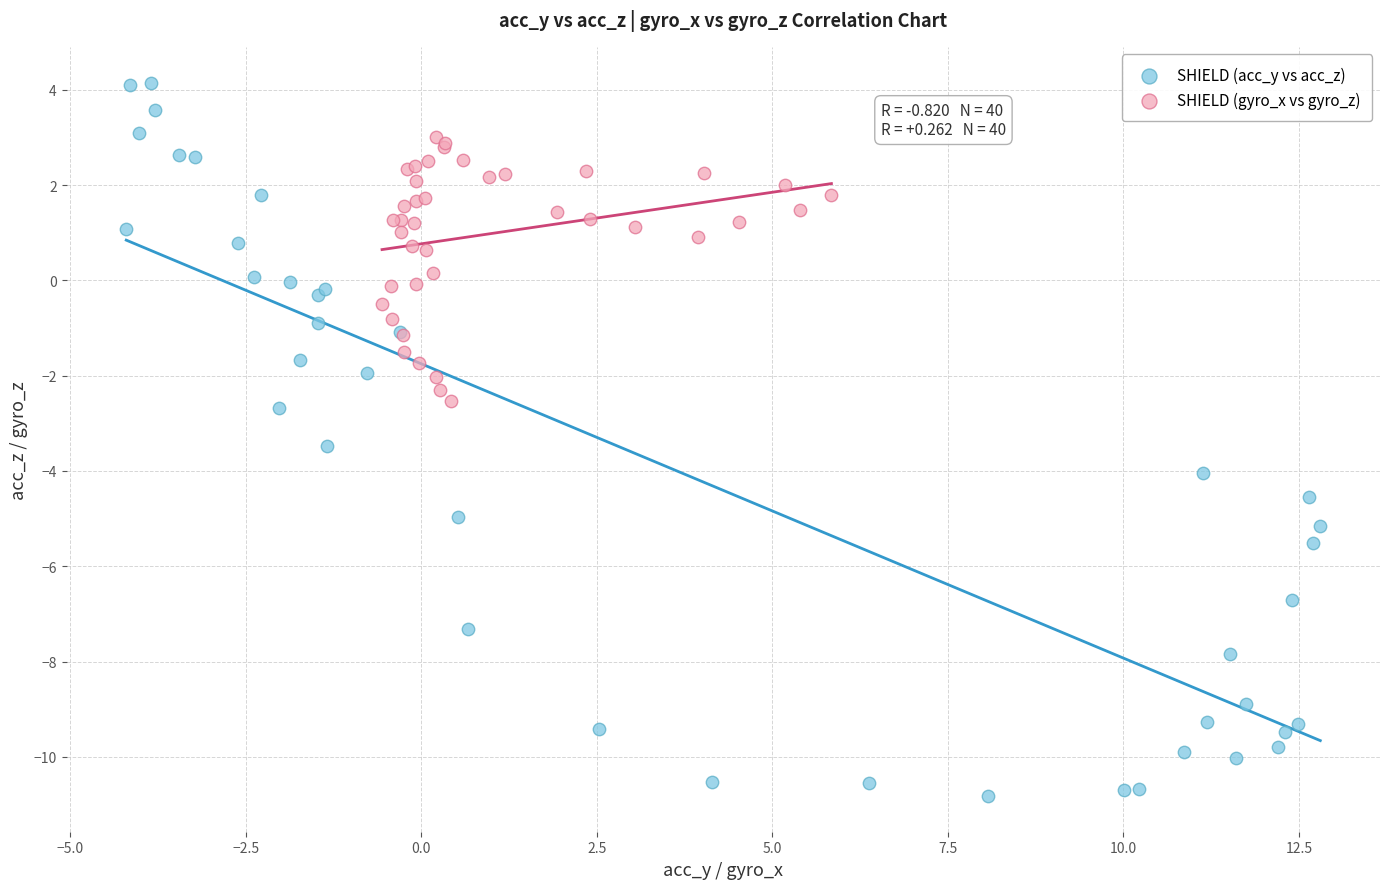

Which series reaches the maximum Y coordinate?

SHIELD (acc_y vs acc_z)